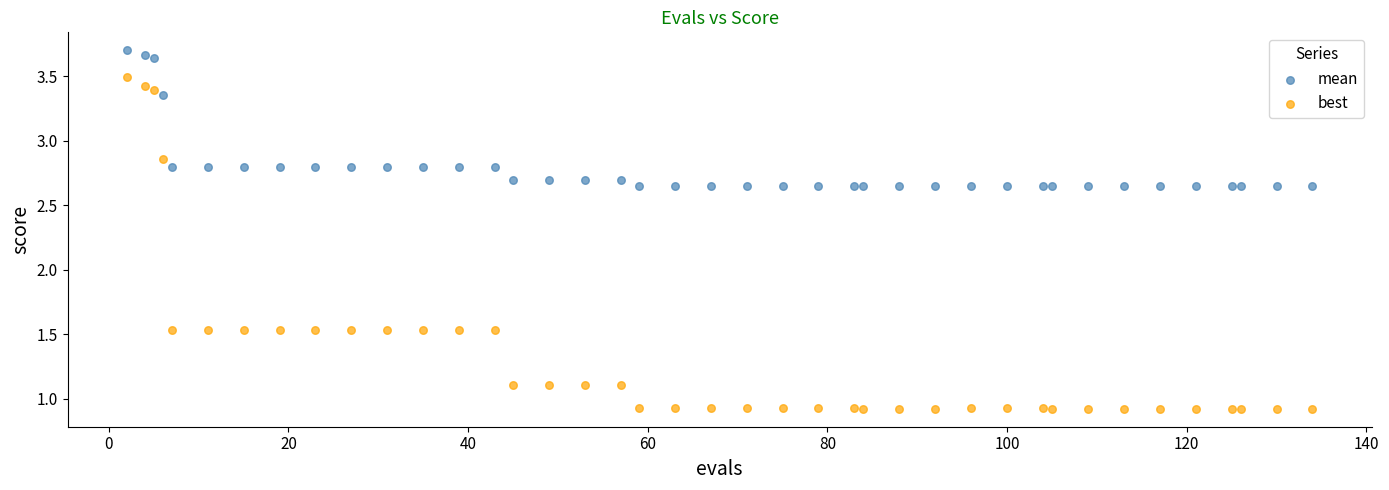

What are all the series names shown in the legend?

mean, best